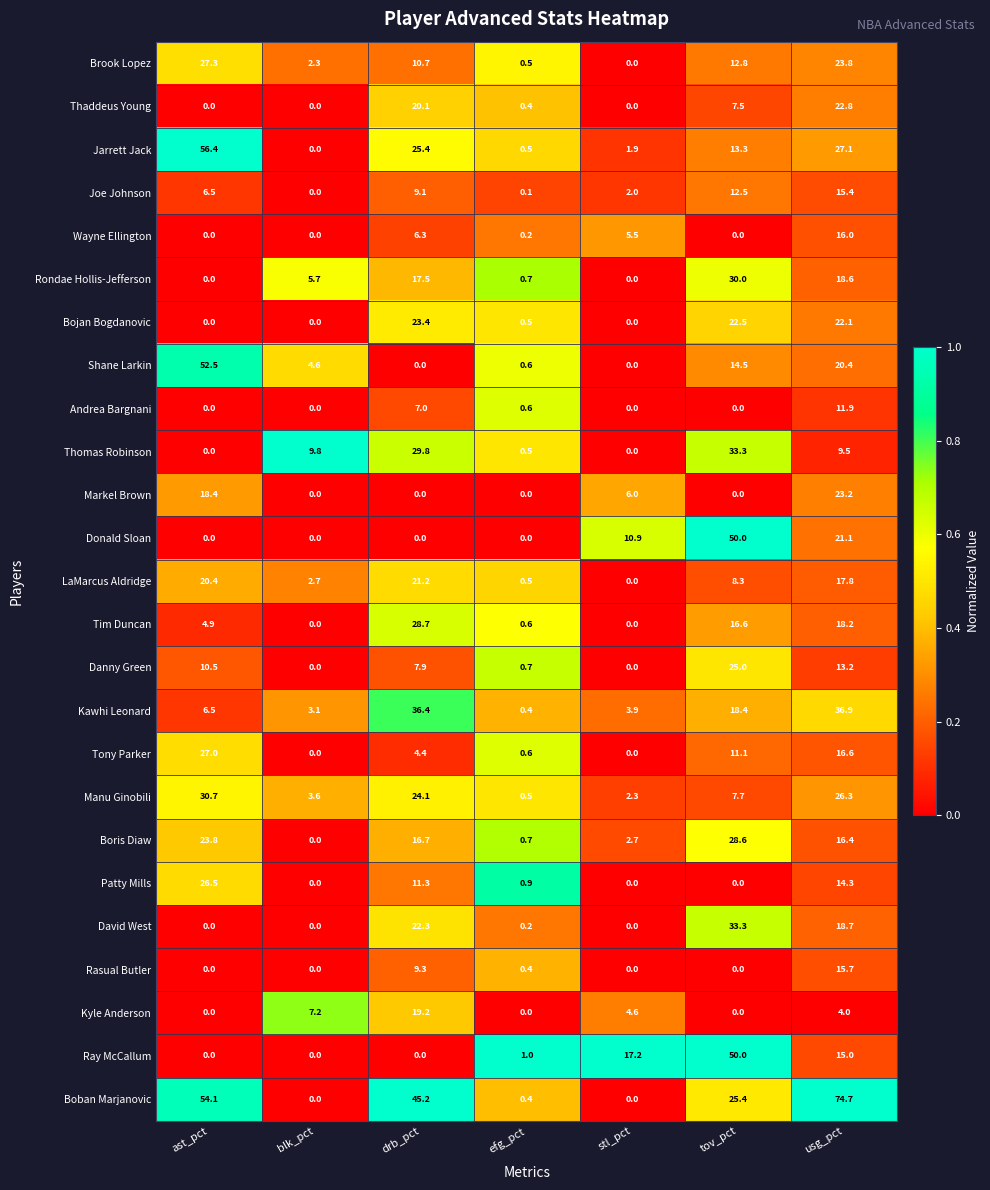

What is the sum of all Danny Green values?

57.3